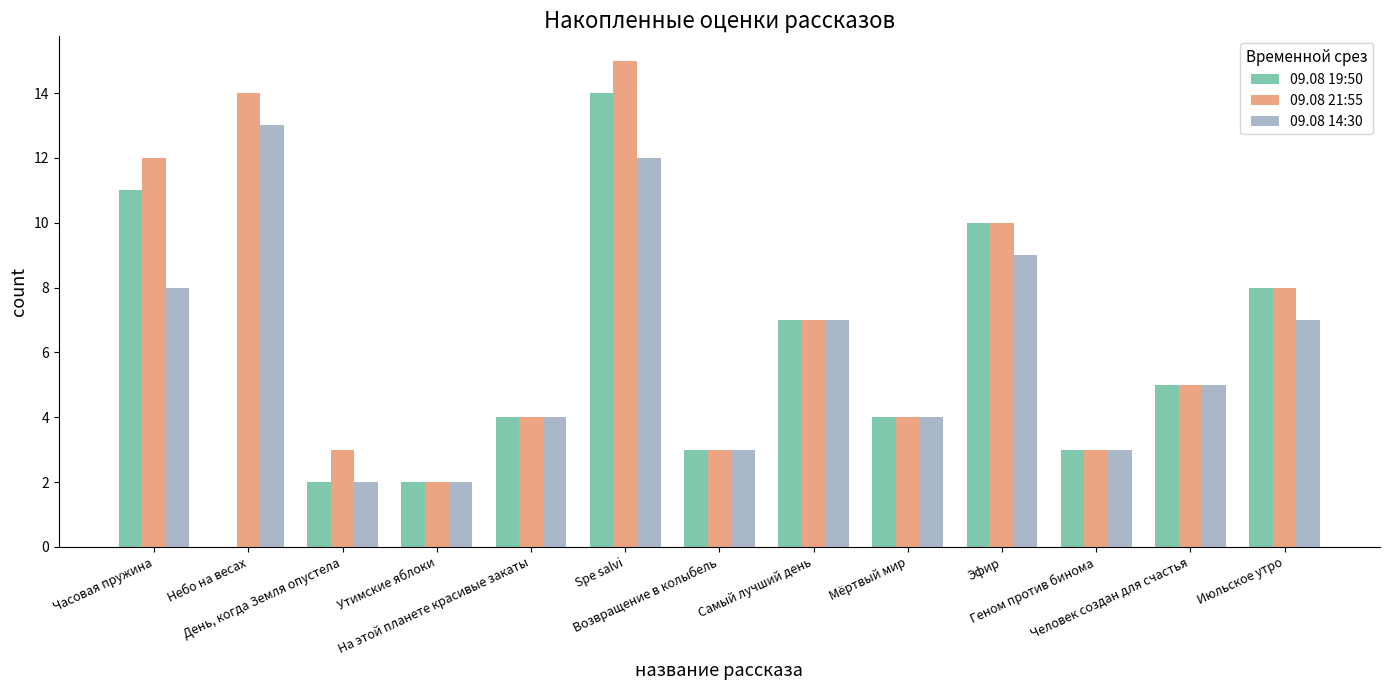

Reading left to right, list all the values displayed in this chart.

09.08 19:50: Часовая пружина=11	Небо на весах=0	День, когда Земля опустела=2	Утимские яблоки=2	На этой планете красивые закаты=4	Spe salvi=14	Возвращение в колыбель=3	Самый лучший день=7	Мёртвый мир=4	Эфир=10	Геном против бинома=3	Человек создан для счастья=5	Июльское утро=8
09.08 21:55: Часовая пружина=12	Небо на весах=14	День, когда Земля опустела=3	Утимские яблоки=2	На этой планете красивые закаты=4	Spe salvi=15	Возвращение в колыбель=3	Самый лучший день=7	Мёртвый мир=4	Эфир=10	Геном против бинома=3	Человек создан для счастья=5	Июльское утро=8
09.08 14:30: Часовая пружина=8	Небо на весах=13	День, когда Земля опустела=2	Утимские яблоки=2	На этой планете красивые закаты=4	Spe salvi=12	Возвращение в колыбель=3	Самый лучший день=7	Мёртвый мир=4	Эфир=9	Геном против бинома=3	Человек создан для счастья=5	Июльское утро=7